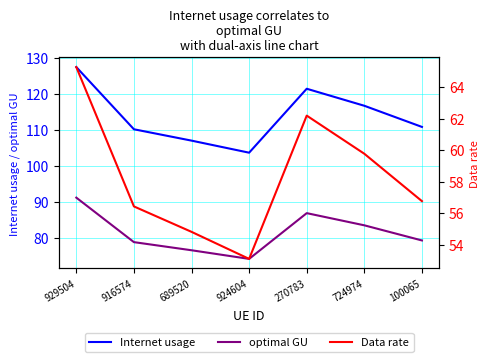

Which series has the largest total across all categories?

Internet usage